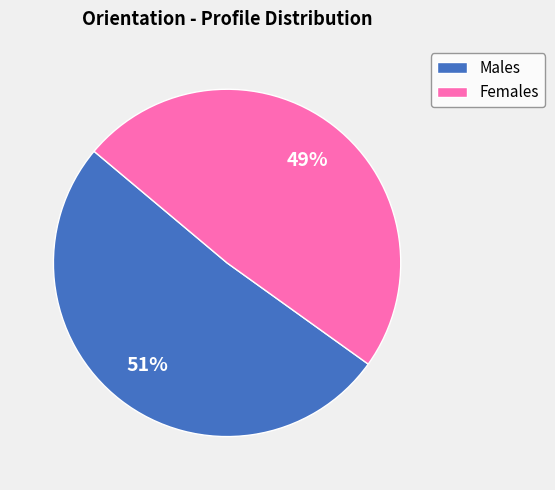

The Females slice represents 49% of the pie. True or false?

True